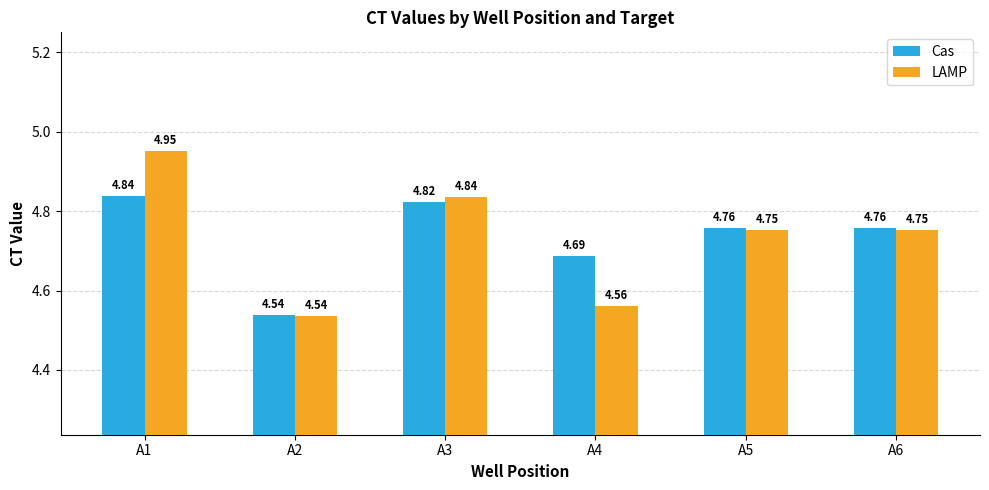

Which category has the lowest value in the LAMP series?

A2